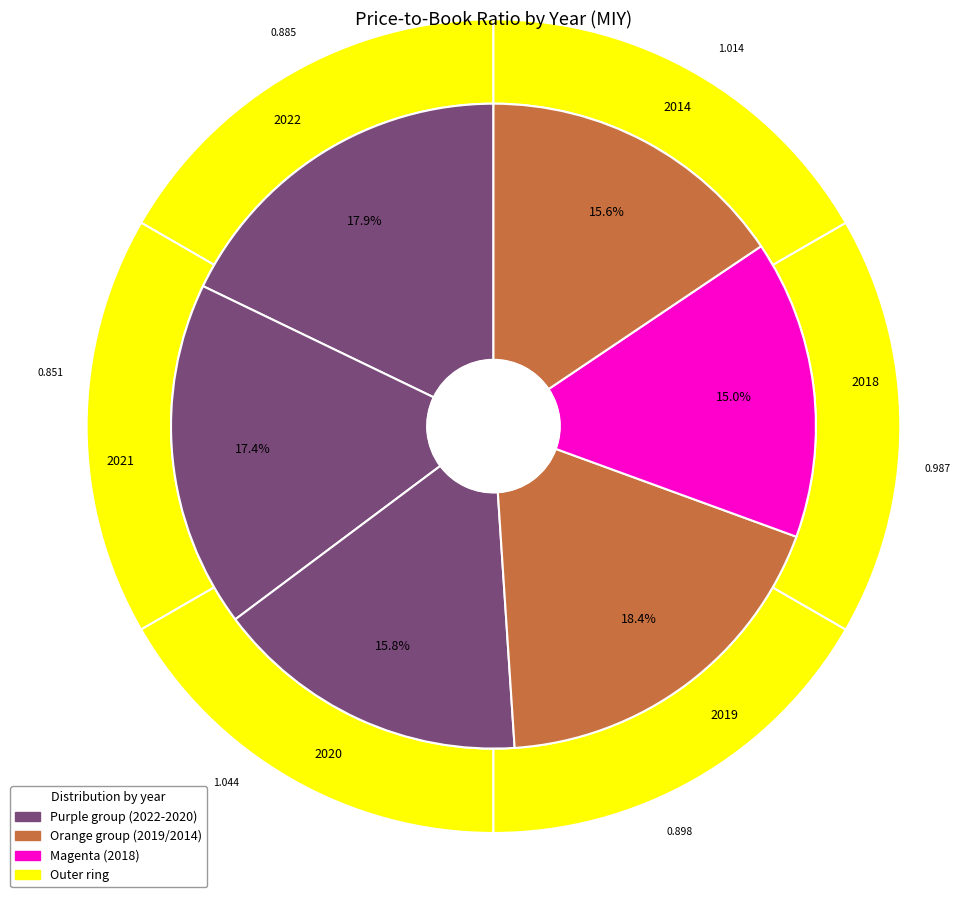

Rank the categories by value from highest to lowest.

2019, 2022, 2021, 2020, 2014, 2018